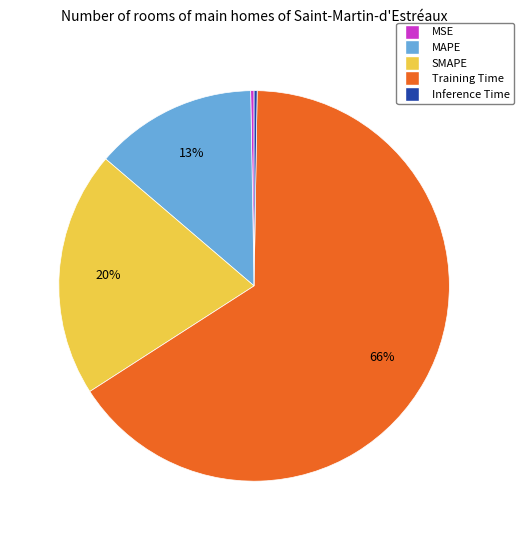

Combined, do MAPE and MSE account for over 50%?

No